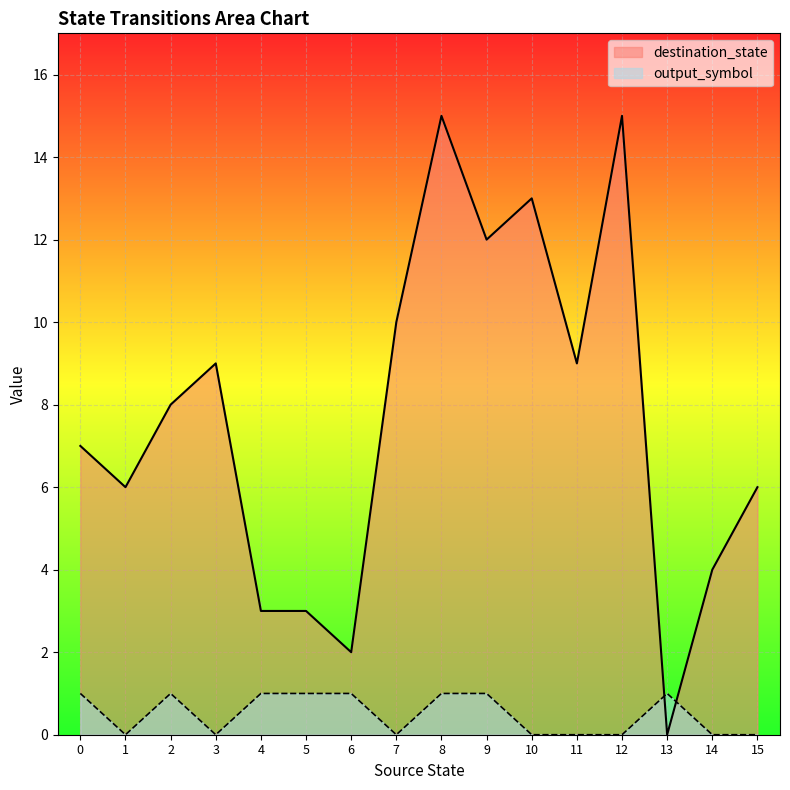

What is the greatest value displayed?

15